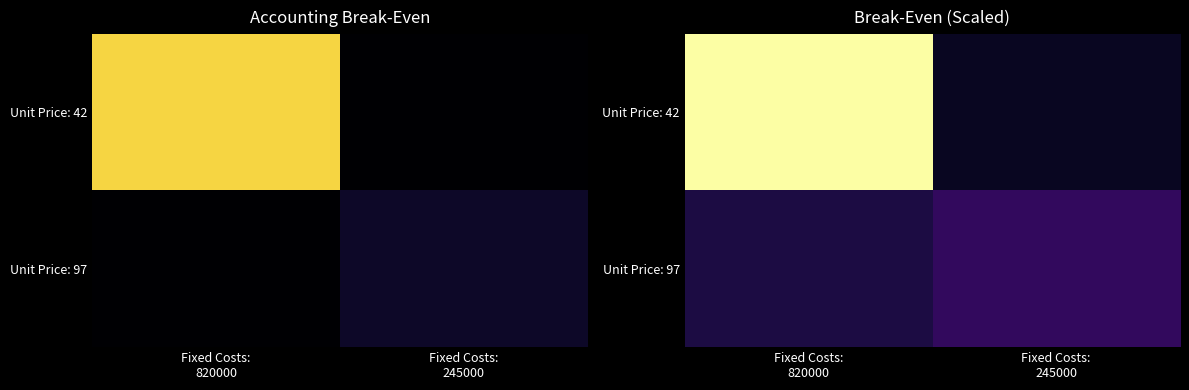

List the labels in order of Unit Price: 42 value, smallest first.

Fixed Costs: 245000, Fixed Costs: 820000